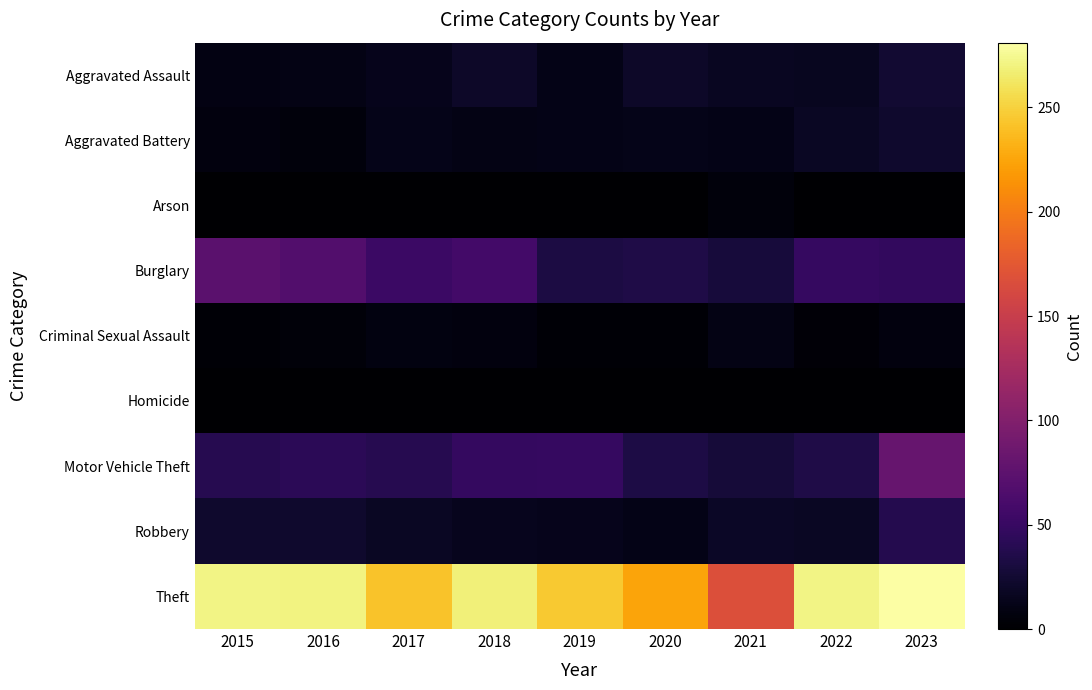

At which category is the sum across all series the highest?

2023